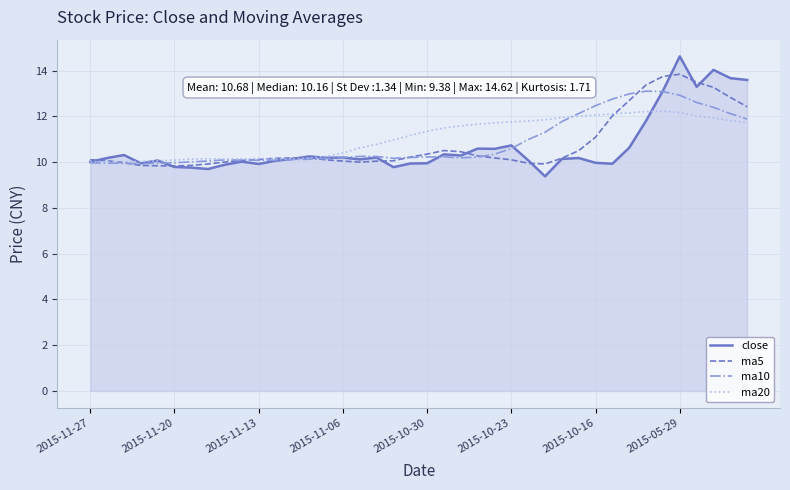

After their last crossing, which series has the higher values: ma20 or ma10?

ma10